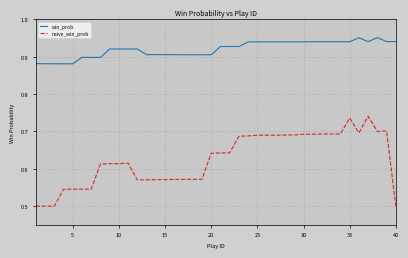

What are all the series names shown in the legend?

win_prob, naive_win_prob